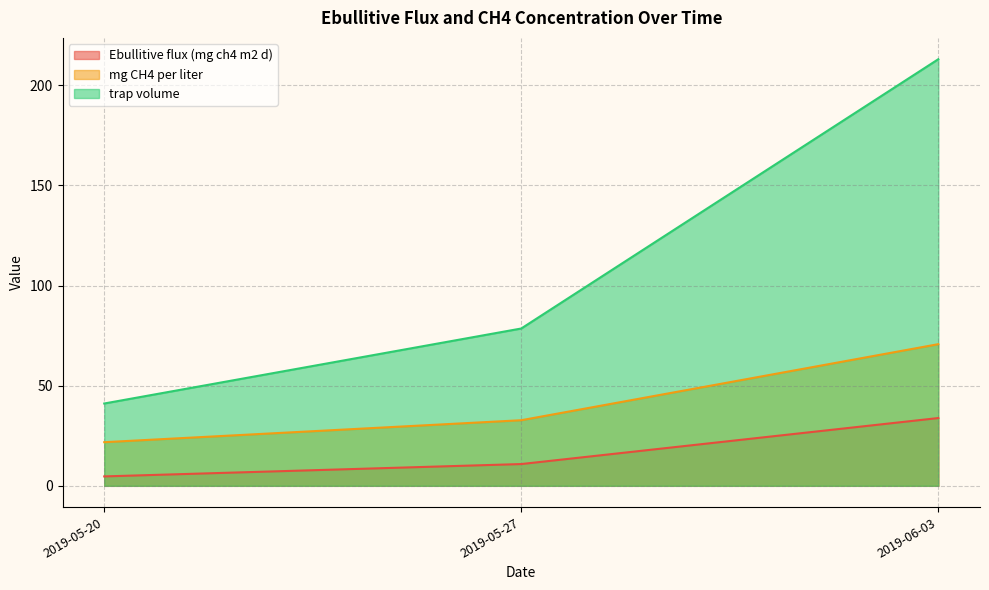

The trap volume series shows 87.3 at 2019-05-27. True or false?

False